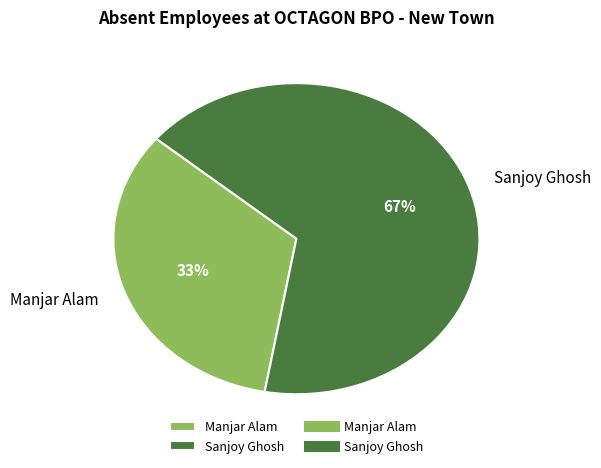

To the nearest percent, what portion does Sanjoy Ghosh represent?

67%